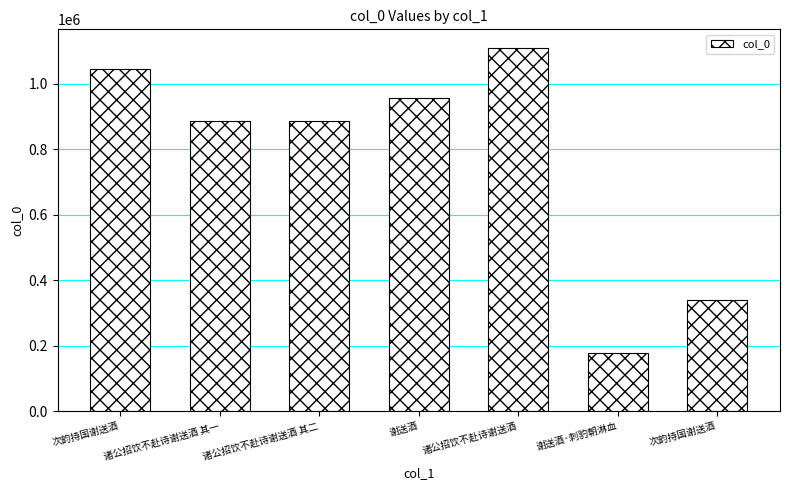

Rank the categories by value from highest to lowest.

诸公招饮不赴诗谢送酒, 次韵持国谢送酒, 谢送酒, 诸公招饮不赴诗谢送酒 其二, 诸公招饮不赴诗谢送酒 其一, 次韵持国谢送酒, 谢送酒·刺豹朝淋血